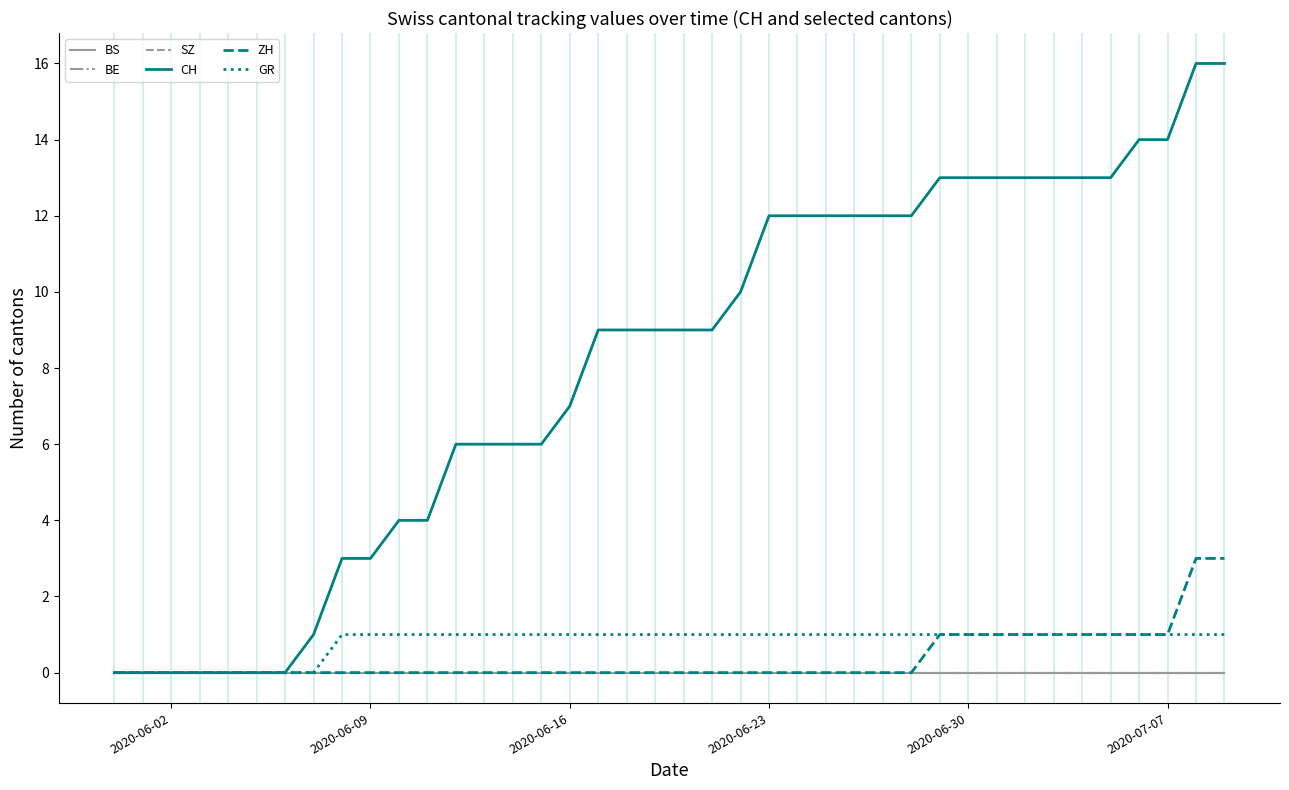

At which label is GR closest to 0?

2020-06-02